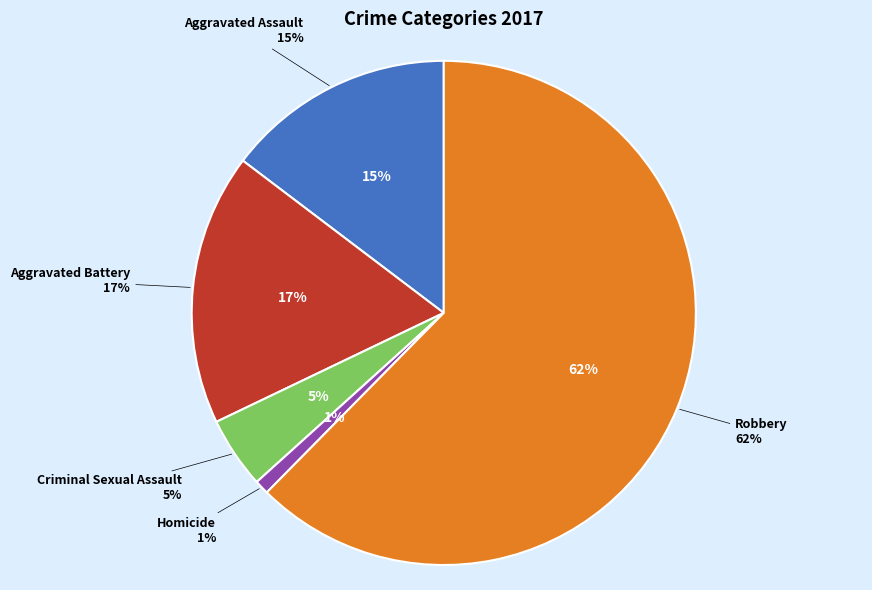

What is the smallest slice in the pie chart?

Homicide